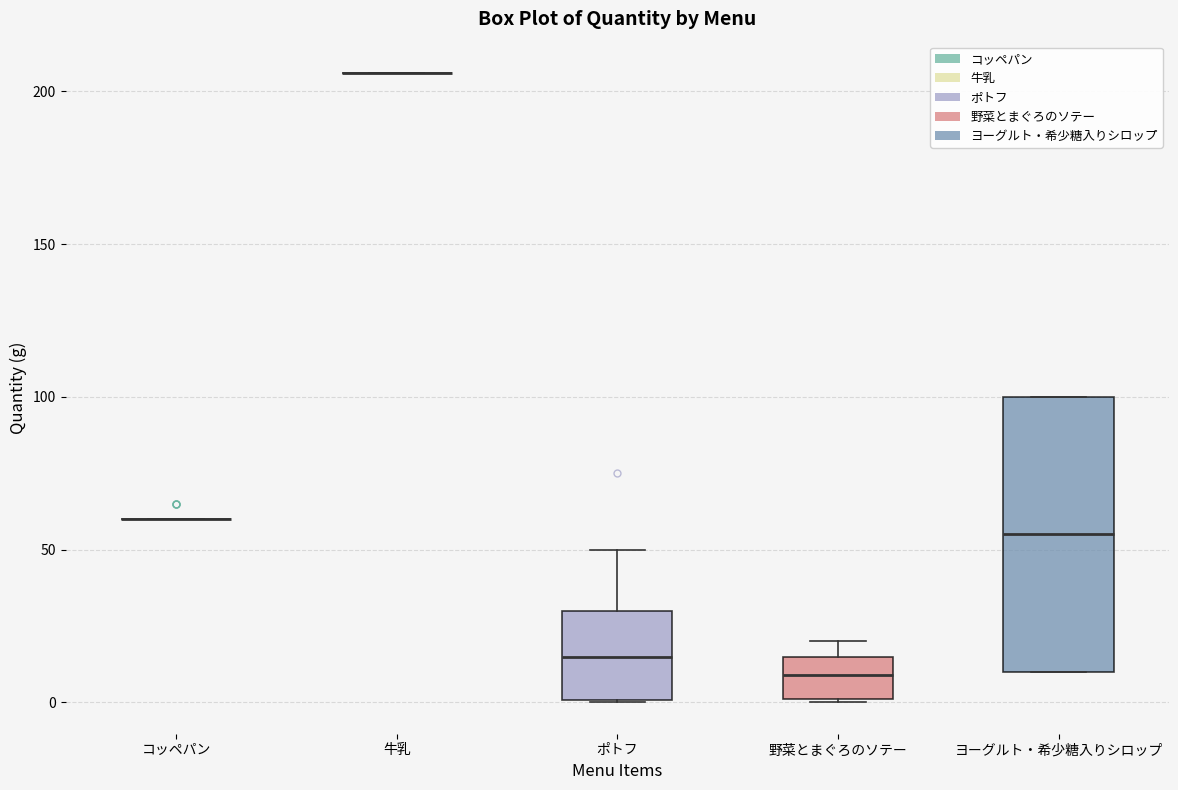

Reading left to right, read every box against the y-axis: the position of its median line, the range the box covers, and the ends of its whiskers. The values are not printed on the chart, so give them approximately, as read against the axis.

コッペパン: box collapsed to a line at 60, whiskers 60 to 60
牛乳: box collapsed to a line at 205, whiskers 205 to 205
ポトフ: median 15, box 0 to 30, whiskers 0 to 50
野菜とまぐろのソテー: median 10, box 0 to 15, whiskers 0 to 20
ヨーグルト・希少糖入りシロップ: median 55, box 10 to 100, whiskers 10 to 100